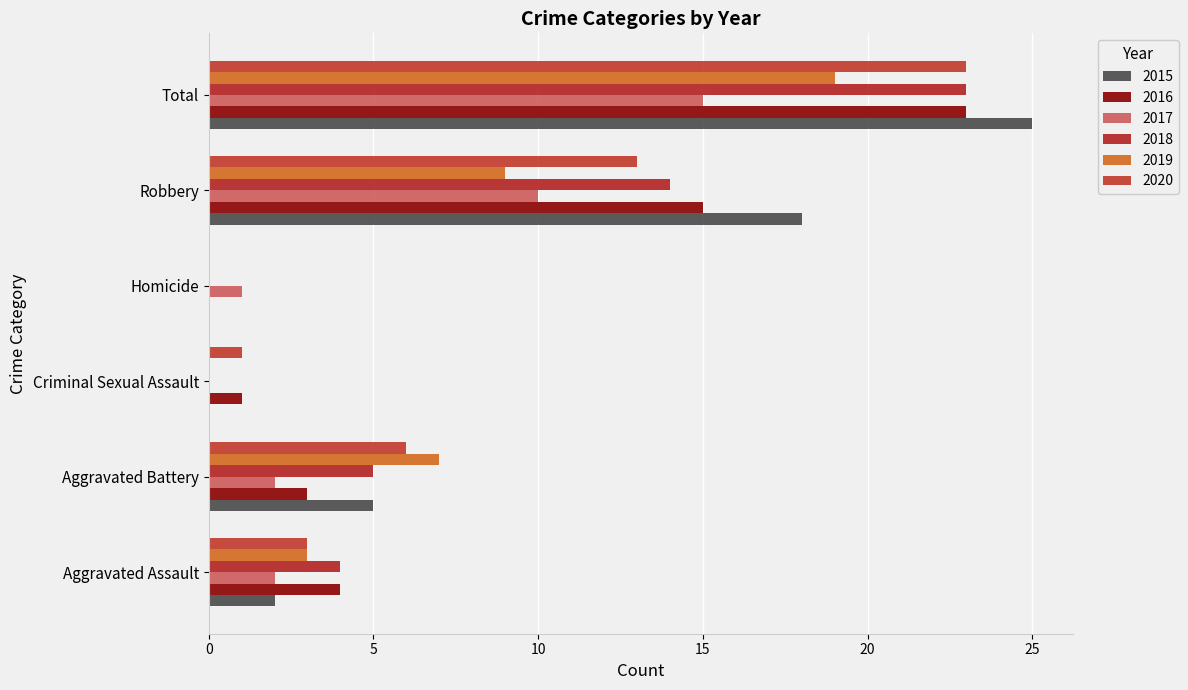

Is it true that 2016 equals 2 at Aggravated Battery?

False